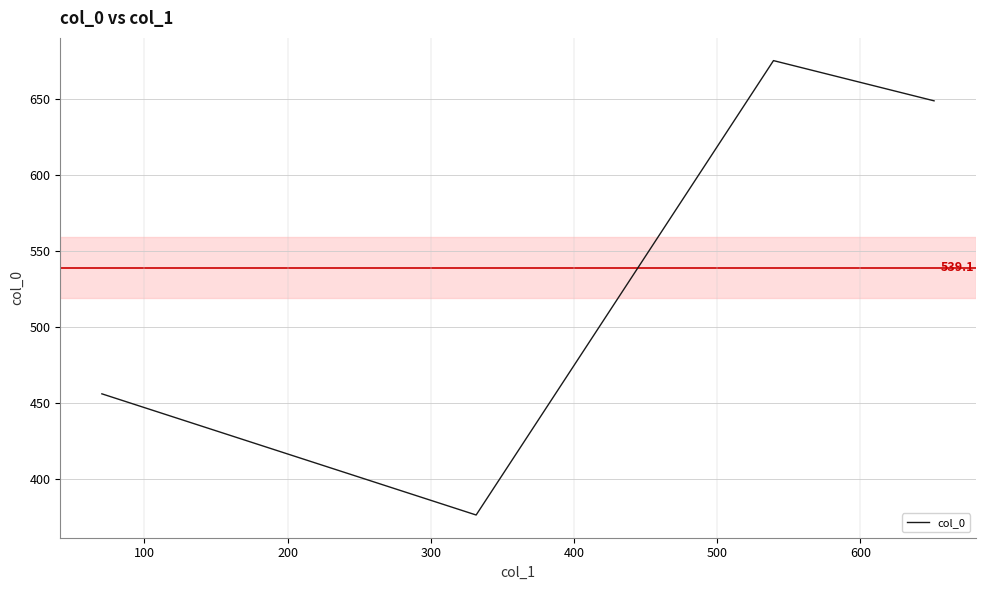

What is the difference between the second highest and minimum values?

271.9